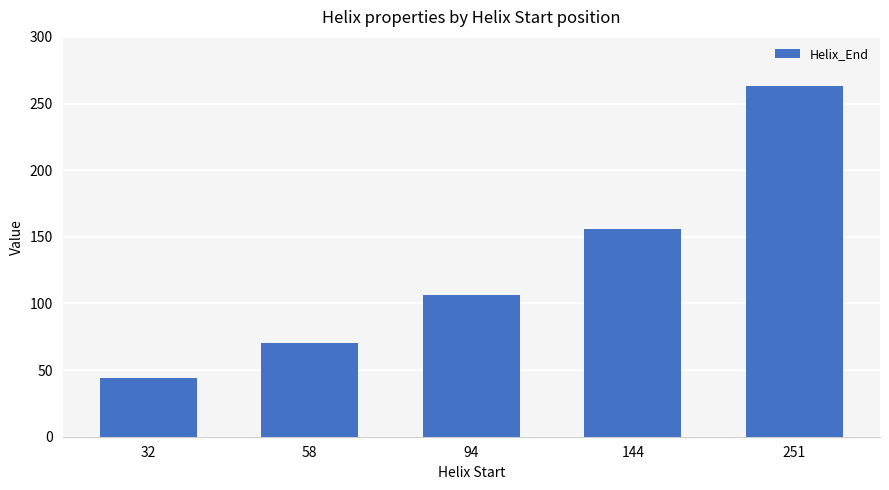

Rank the categories by value from highest to lowest.

251, 144, 94, 58, 32